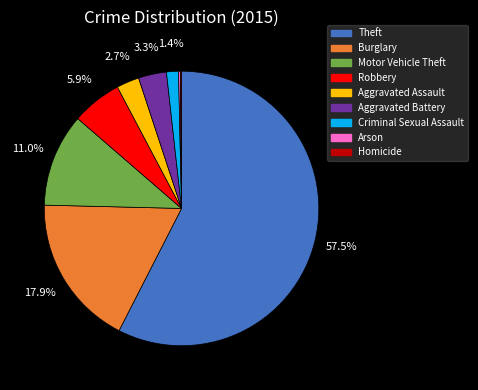

To the nearest percent, what is the combined percentage of Criminal Sexual Assault and Theft?

59%